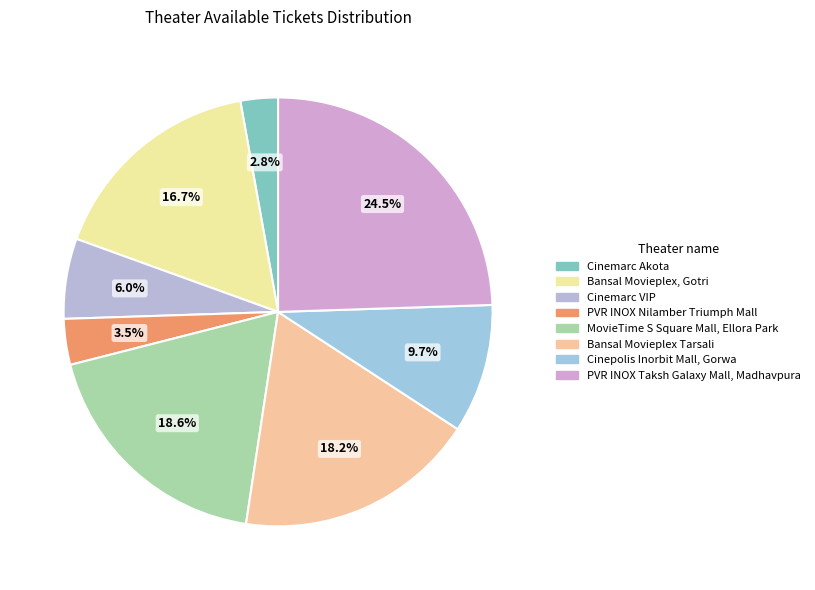

What portion of the pie excludes Cinepolis Inorbit Mall, Gorwa?

90.3%